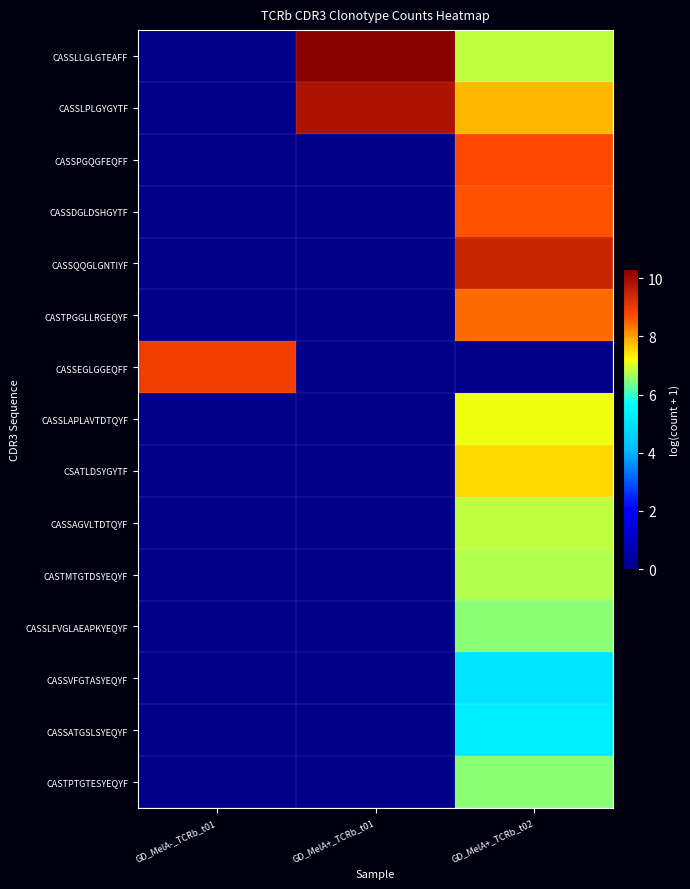

Which series has the largest total across all categories?

CASSLPLGYGYTF